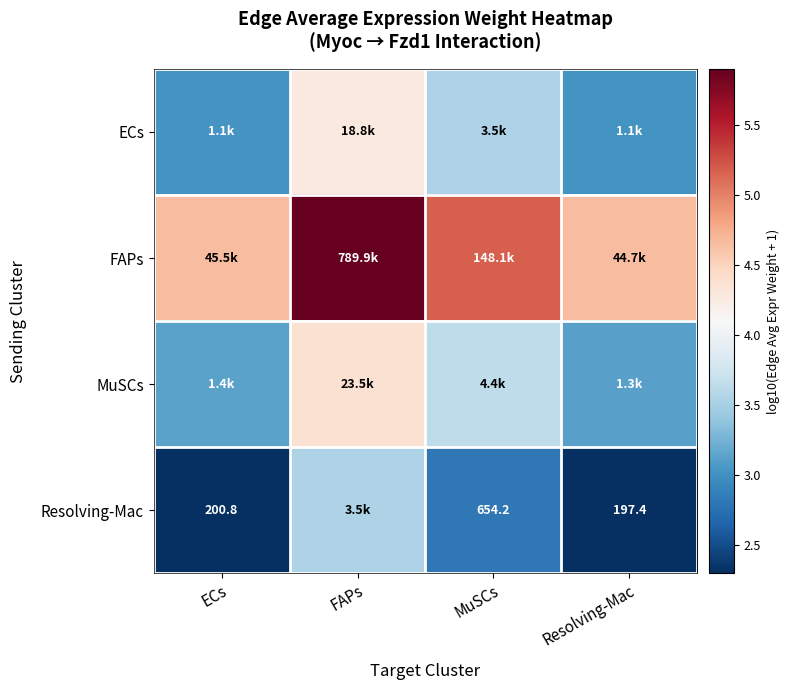

The Resolving-Mac series shows 1.4 at FAPs. True or false?

False